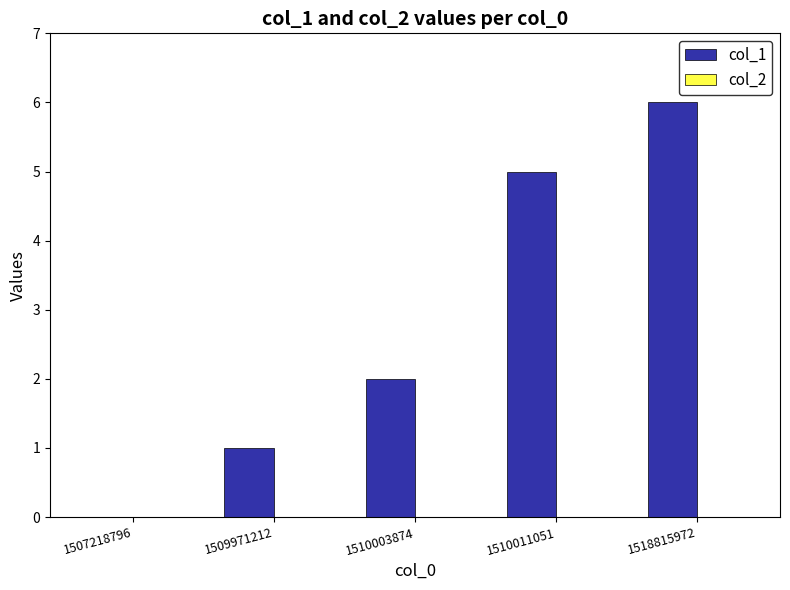

Approximately how many times larger is the value at 1510011051 compared to 1510003874?

2.5